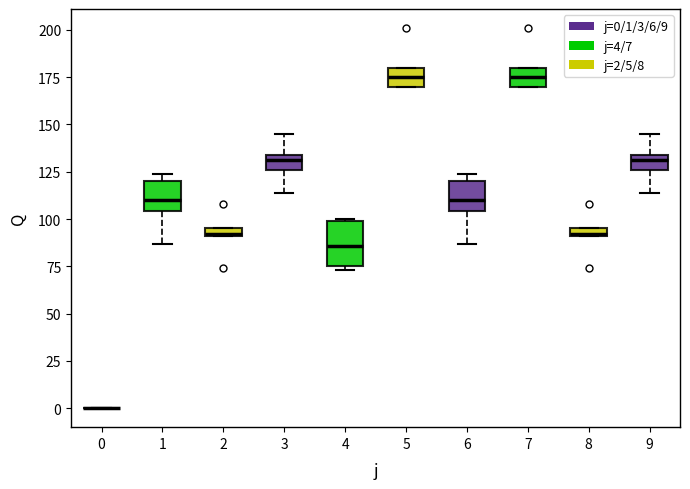

Where is the upper edge of the box at x = 1 on the y-axis? The values are not printed on the chart, so give them approximately, as read against the axis.

120